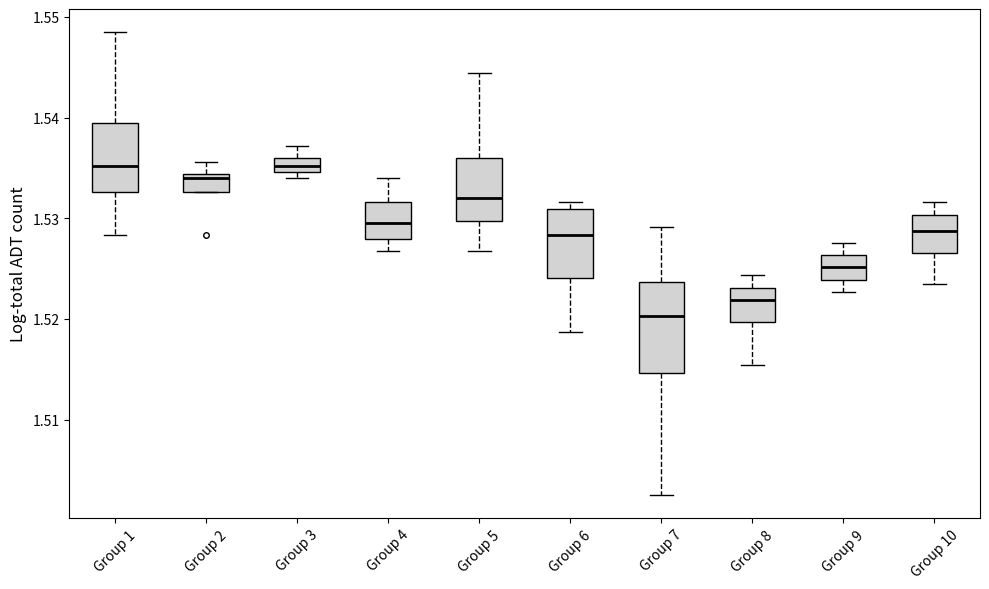

Where does the upper whisker of the box for Group 3 end on the y-axis? The values are not printed on the chart, so give them approximately, as read against the axis.

1.537